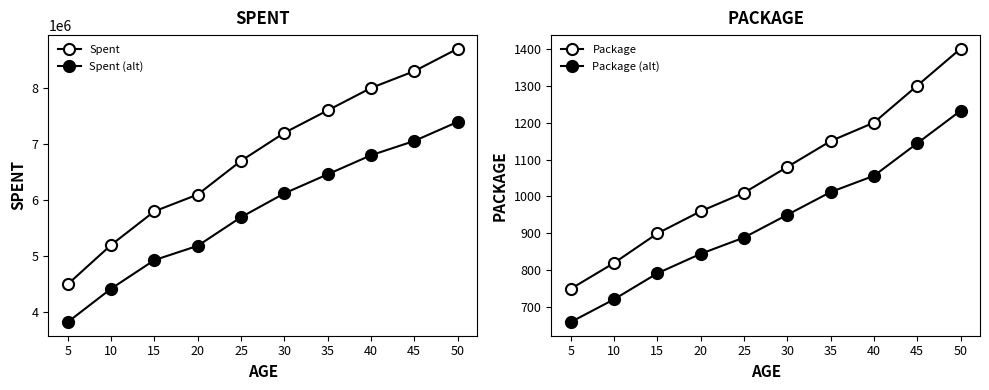

Where does the Spent (alt) series first go above 6120000?

35